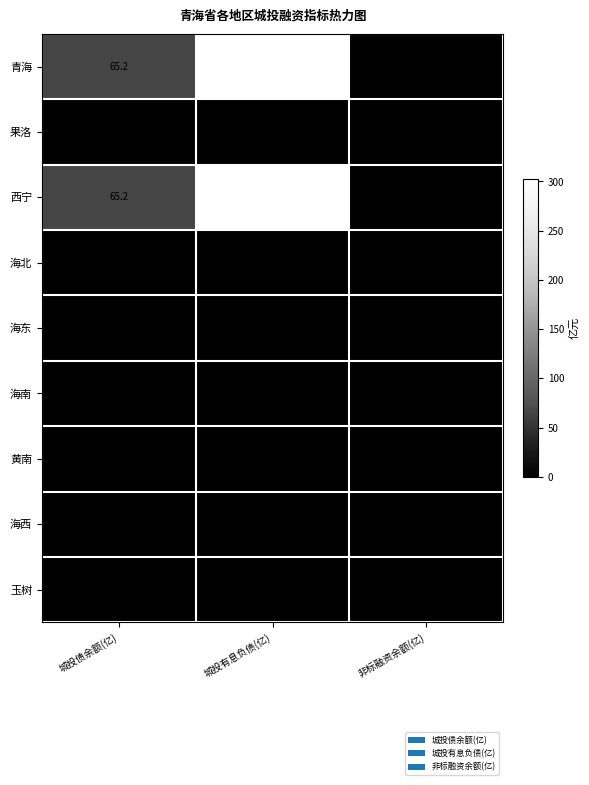

List the labels in order of 西宁 value, smallest first.

非标融资余额(亿), 城投债余额(亿), 城投有息负债(亿)